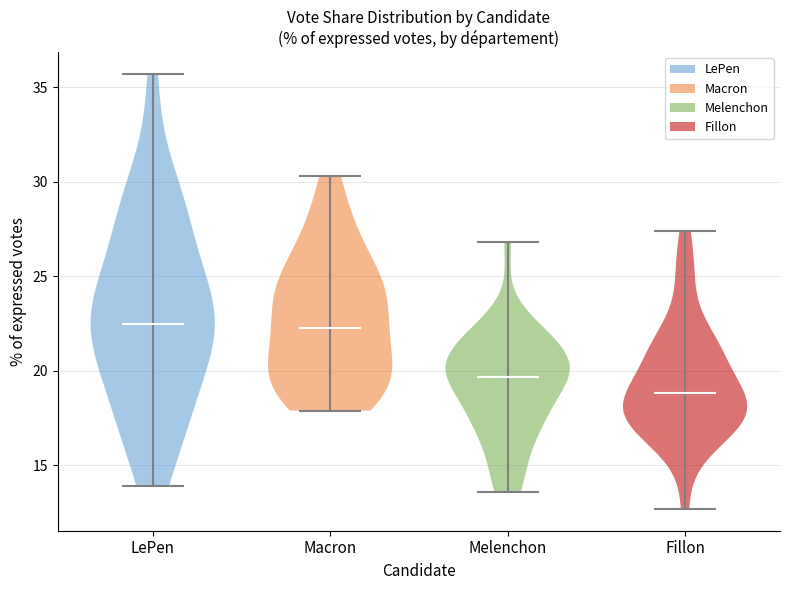

Where does the median line of the violin for Melenchon sit on the y-axis? The values are not printed on the chart, so give them approximately, as read against the axis.

19.5